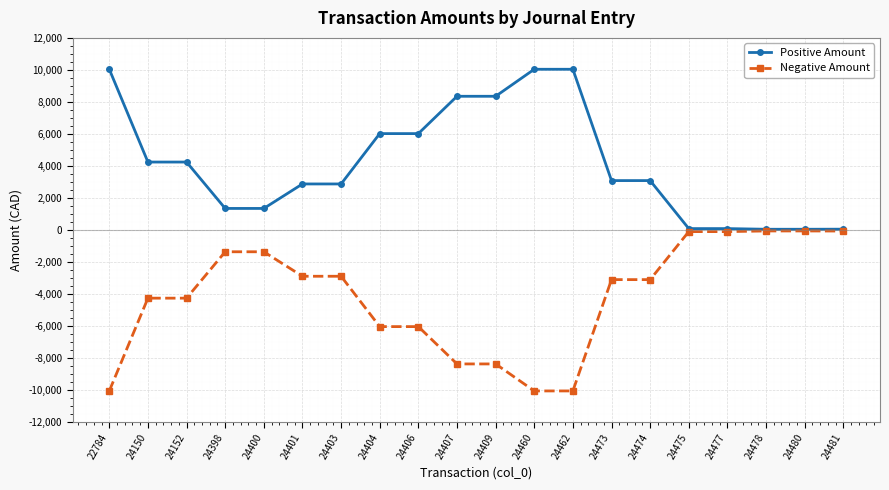

What is the value of the Positive Amount point at the 5th from the left?

1352.8